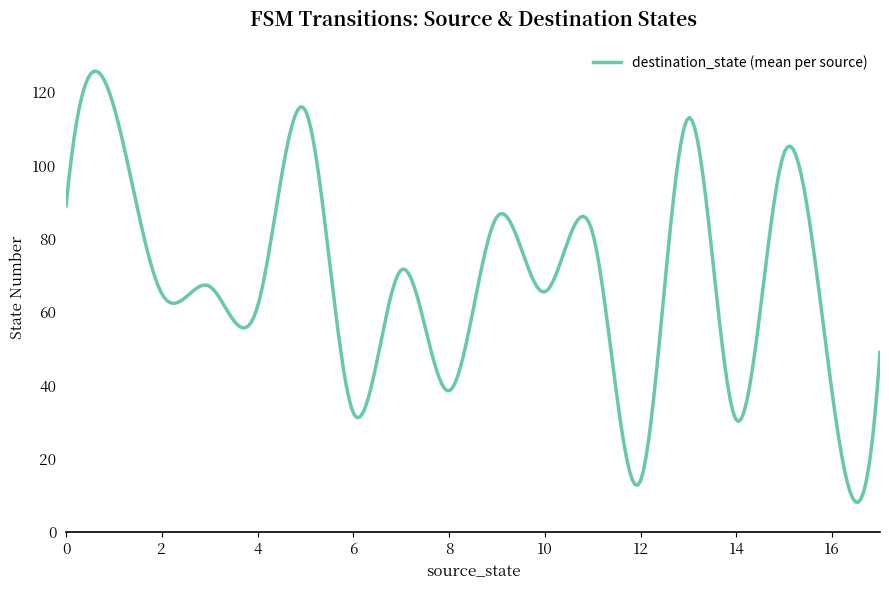

What is the smallest value displayed?

8.1